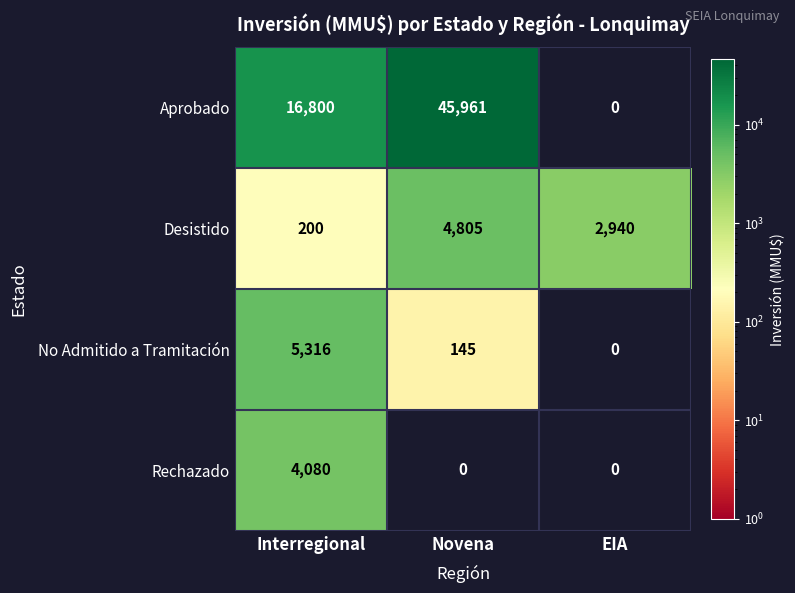

Reading left to right, extract all data points from this chart.

Aprobado: 16800	45961	0
Desistido: 200	4805	2940
No Admitido a Tramitación: 5316	145	0
Rechazado: 4080	0	0